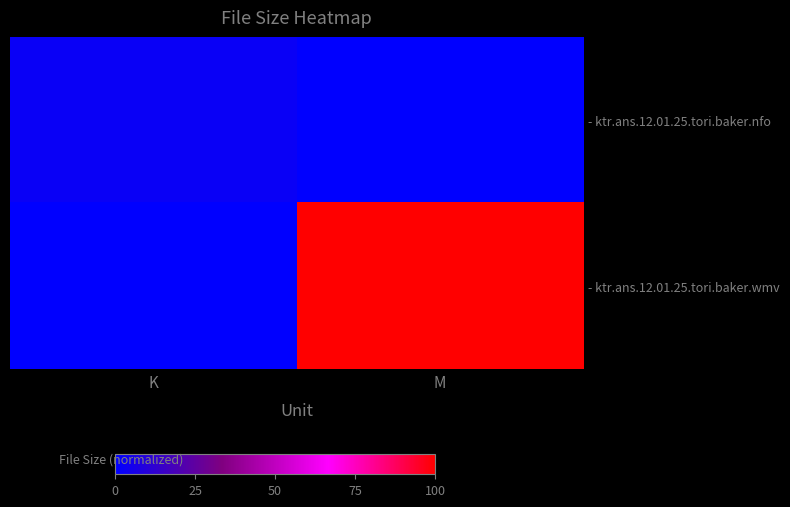

What is the greatest value displayed?

100.0